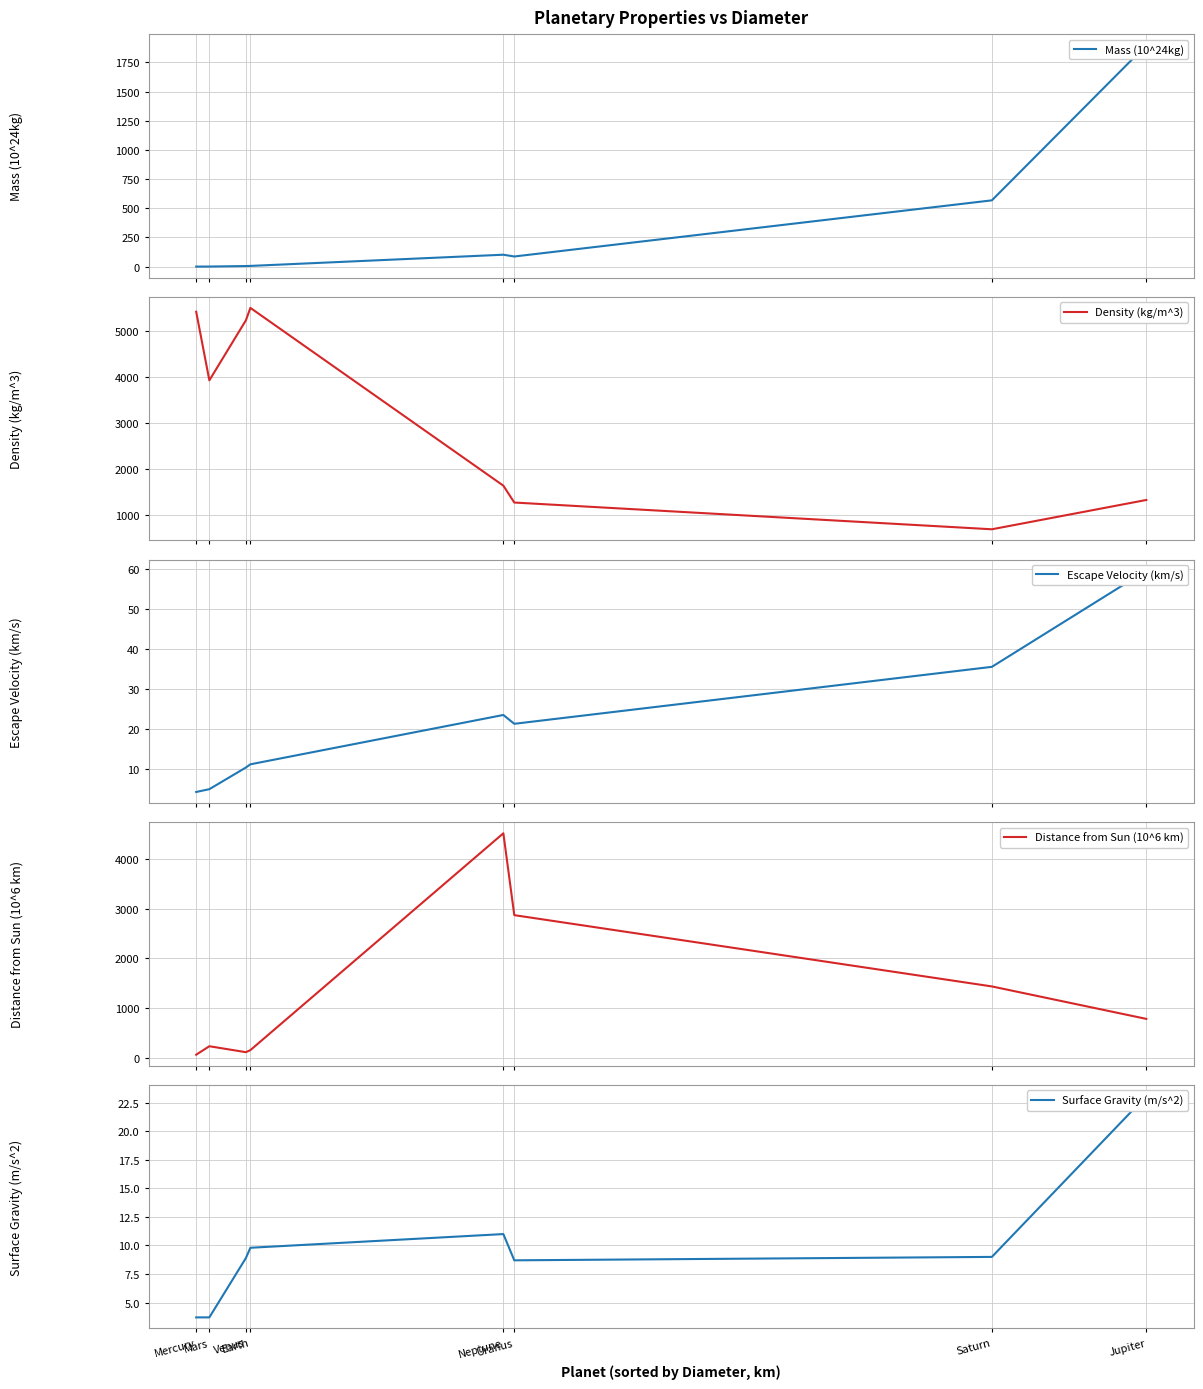

Does the chart have visible grid lines?

Yes